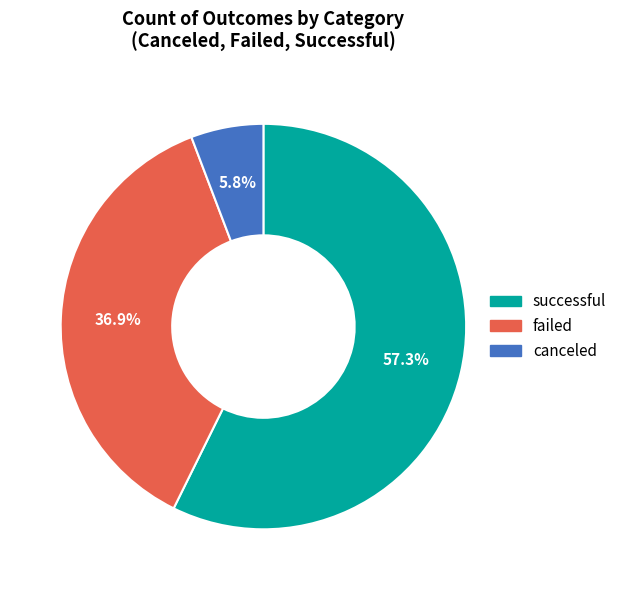

How much of the chart is everything except failed?

63.1%